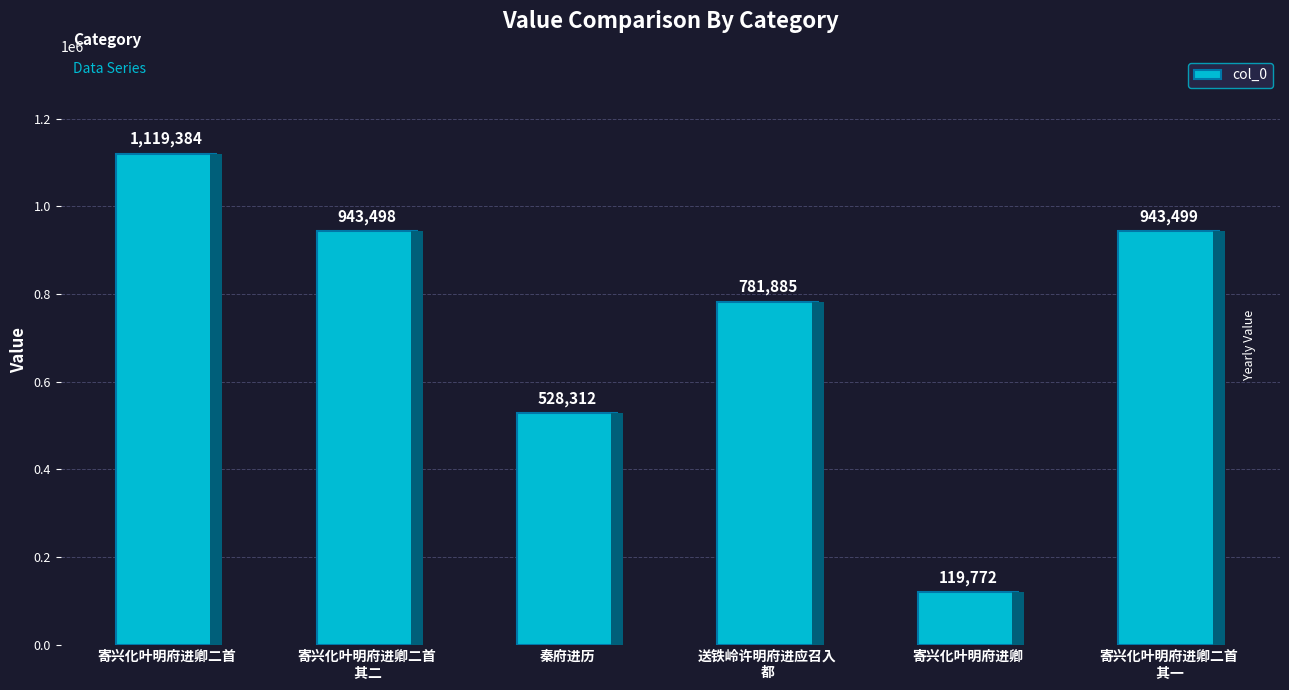

The value at 寄兴化叶明府进卿二首
 其二 is 943498. True or false?

True